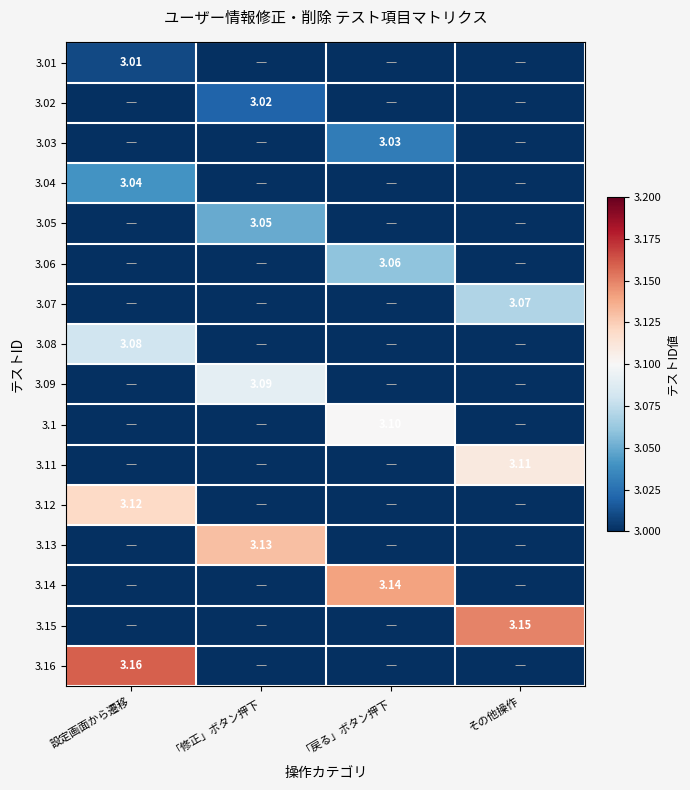

At which category does the chart reach its peak across all series?

設定画面から遷移